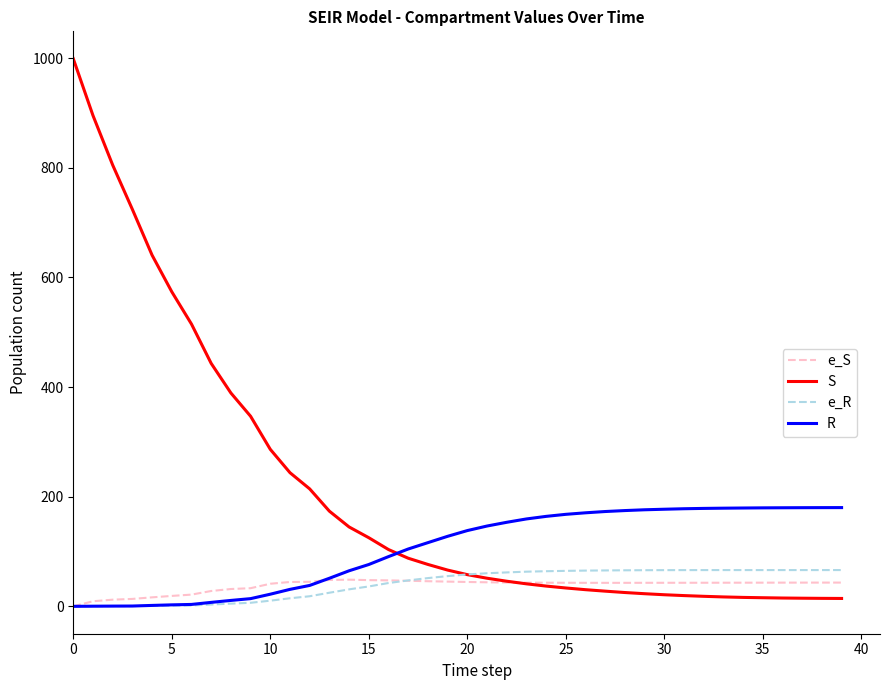

Which series has the widest spread of values?

S